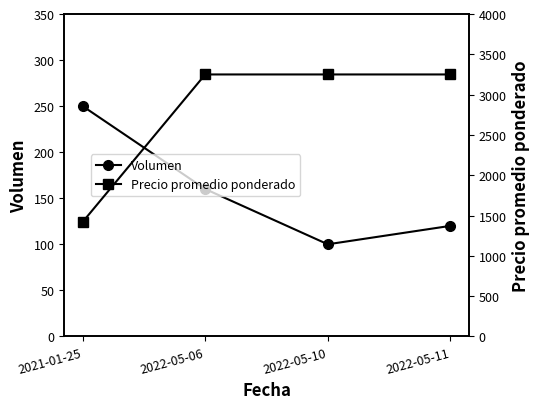

True or false: Volumen has a value of 100 at 2022-05-10.

True